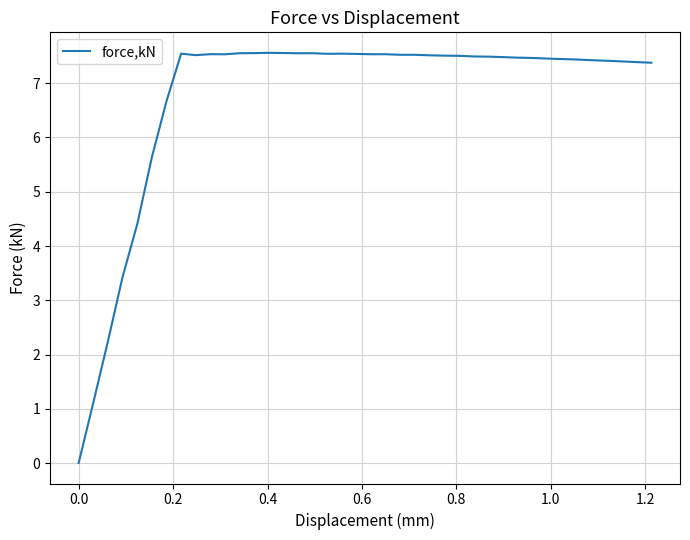

How many lines are shown in the chart?

1